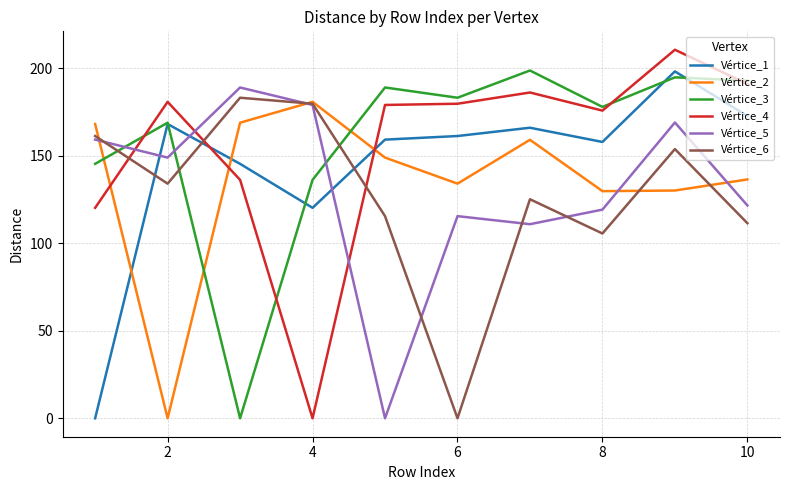

What is the maximum value for Vértice_3?

198.6